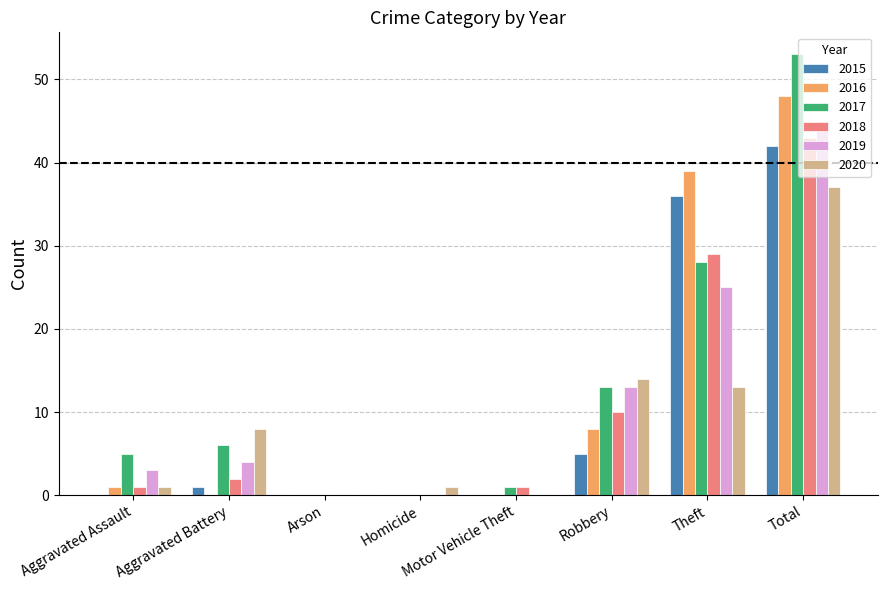

What are all the series names shown in the legend?

2015, 2016, 2017, 2018, 2019, 2020